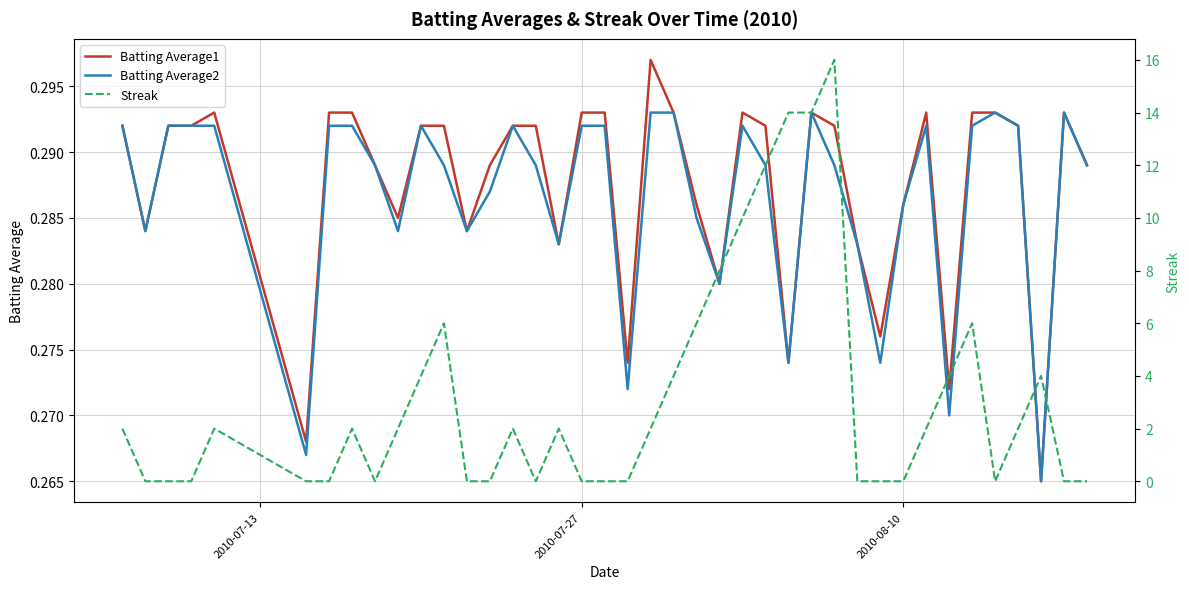

Count the number of data series in this chart.

3